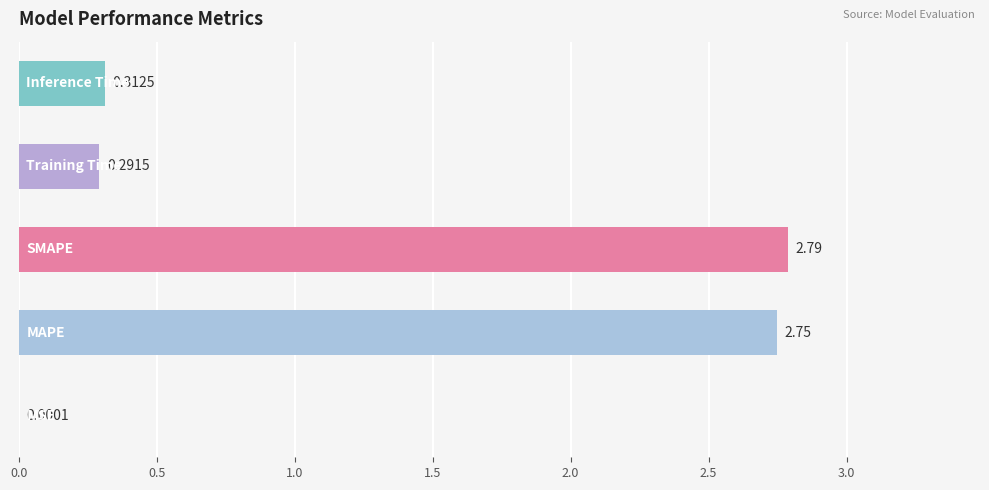

What is the sum of all values?

6.1